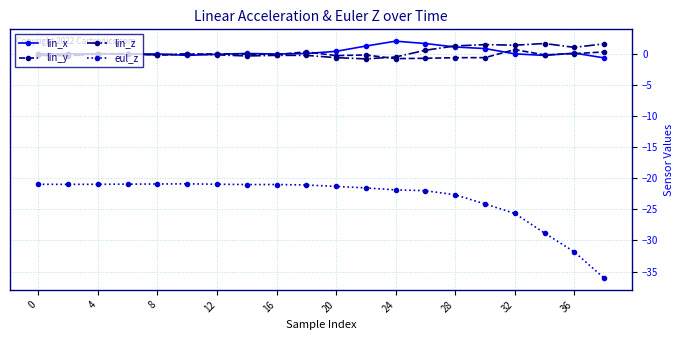

Is this an area chart (filled region under the line)?

No